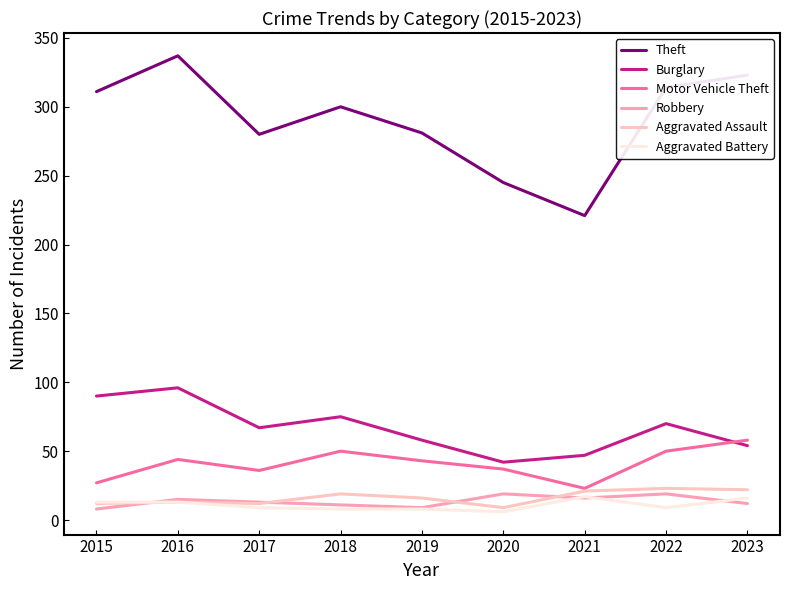

Which series has the largest total across all categories?

Theft